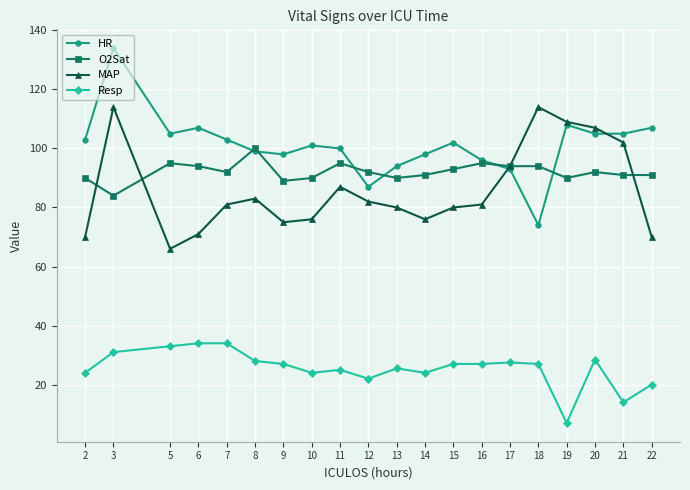

Which series ends up on top after the final intersection of O2Sat and HR?

HR